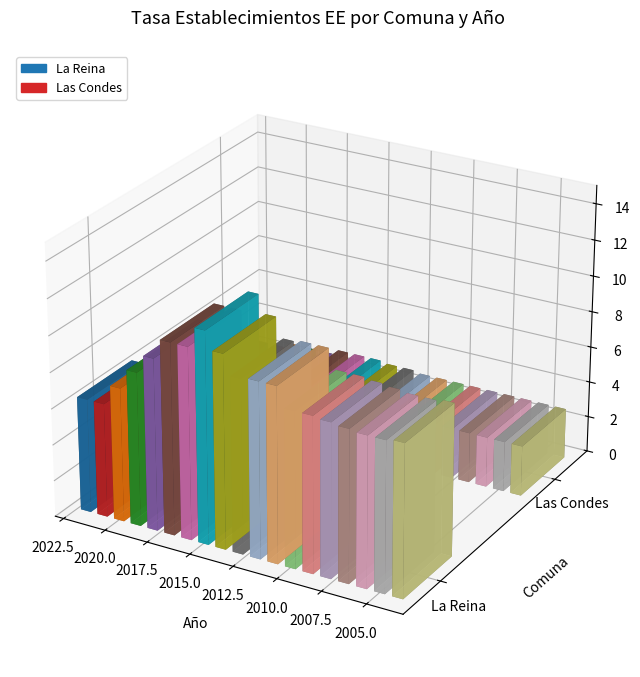

What is the greatest value displayed?

11.7